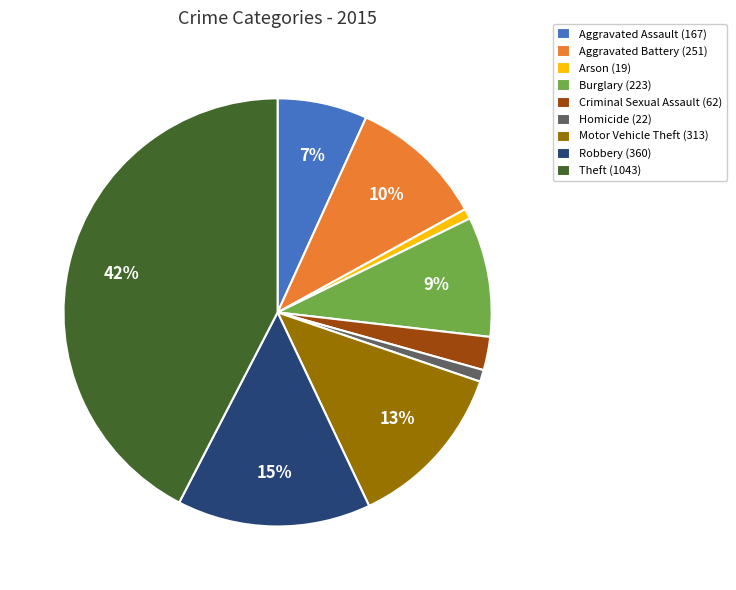

To the nearest percent, what percentage of the pie is Burglary (223)?

9%